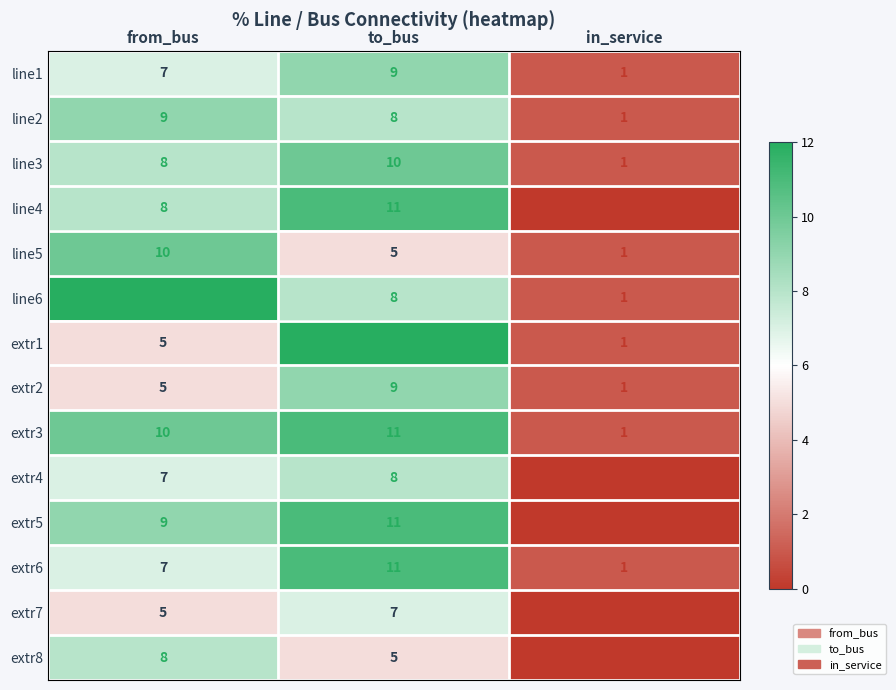

Count the line5 values in the range 1 to 10.

3